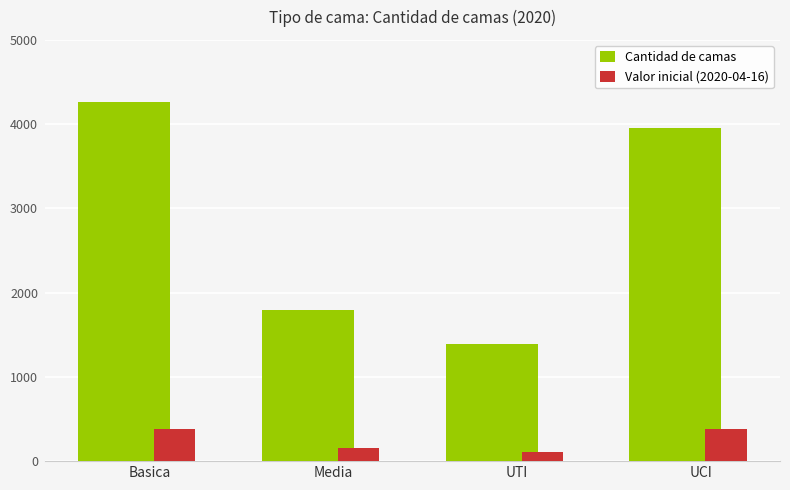

At which category does the chart reach its minimum across all series?

UTI